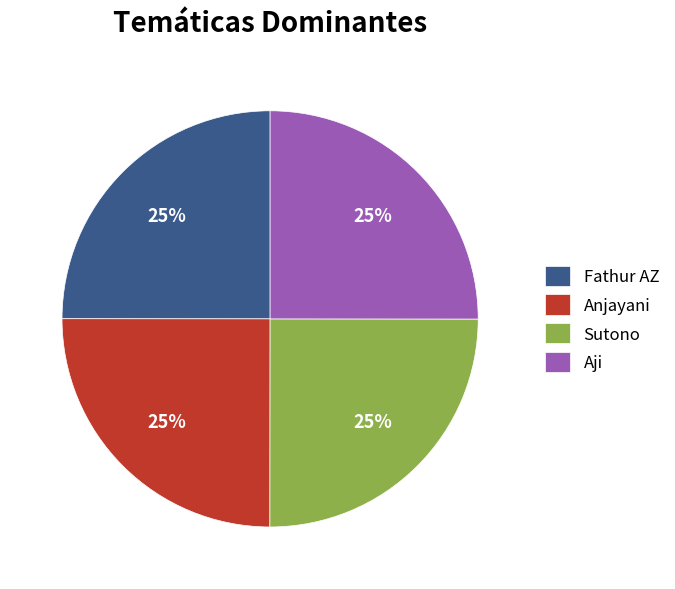

To the nearest percent, what percentage of the pie is Aji?

25%